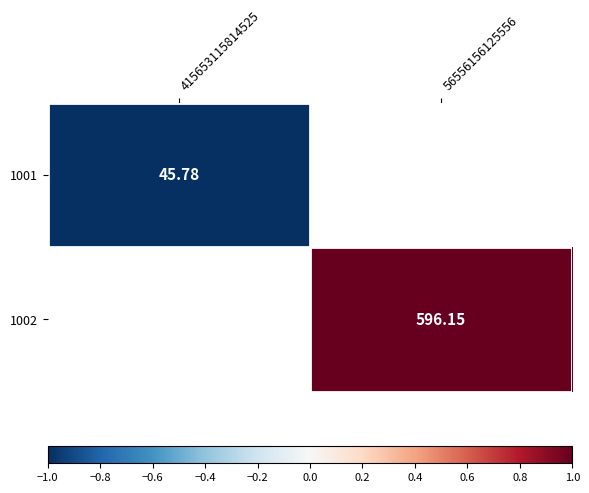

Which label corresponds to the largest value in the chart?

56556156125556